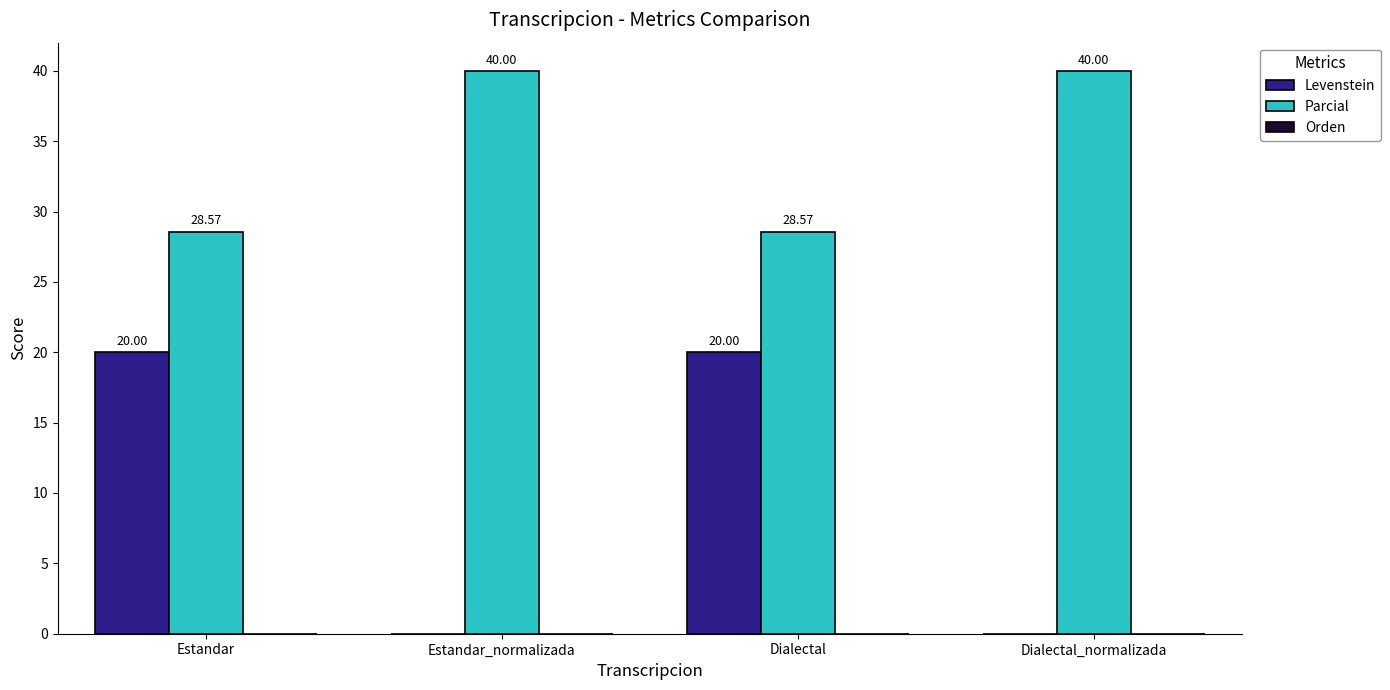

What is the maximum value shown in the chart?

40.0